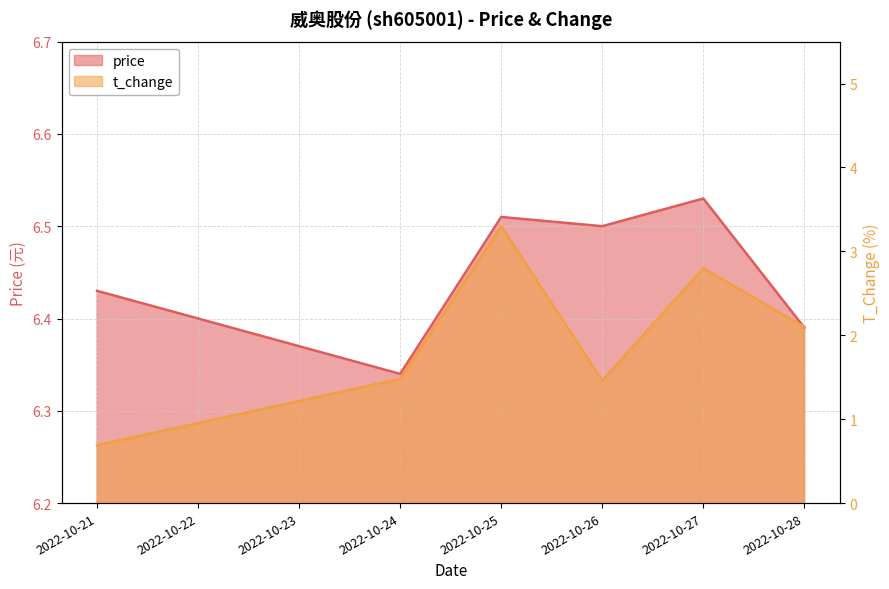

True or false: t_change has more than 0 interior local peaks.

True